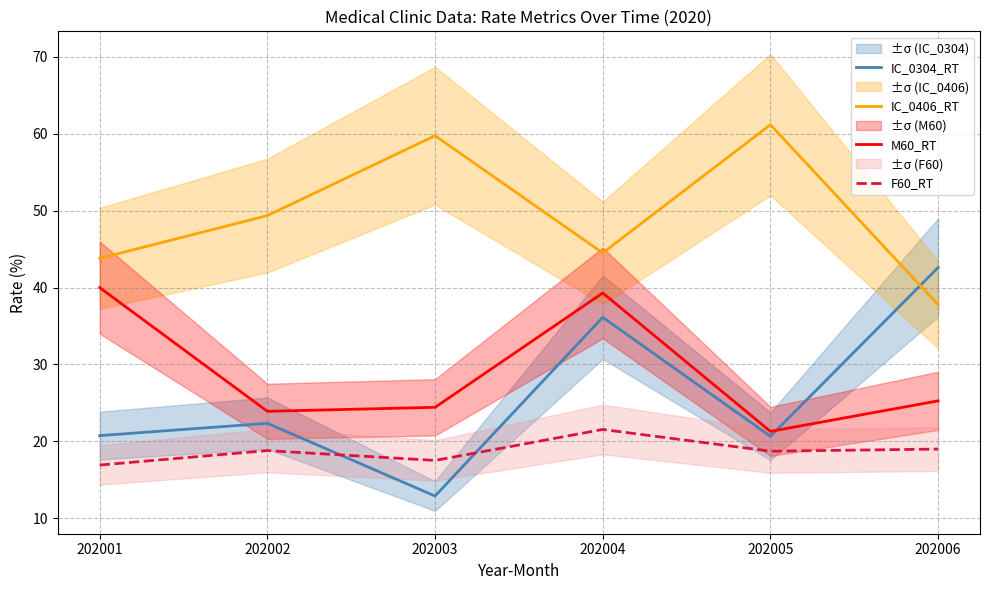

What is the average value of the IC_0406_RT series?

49.4